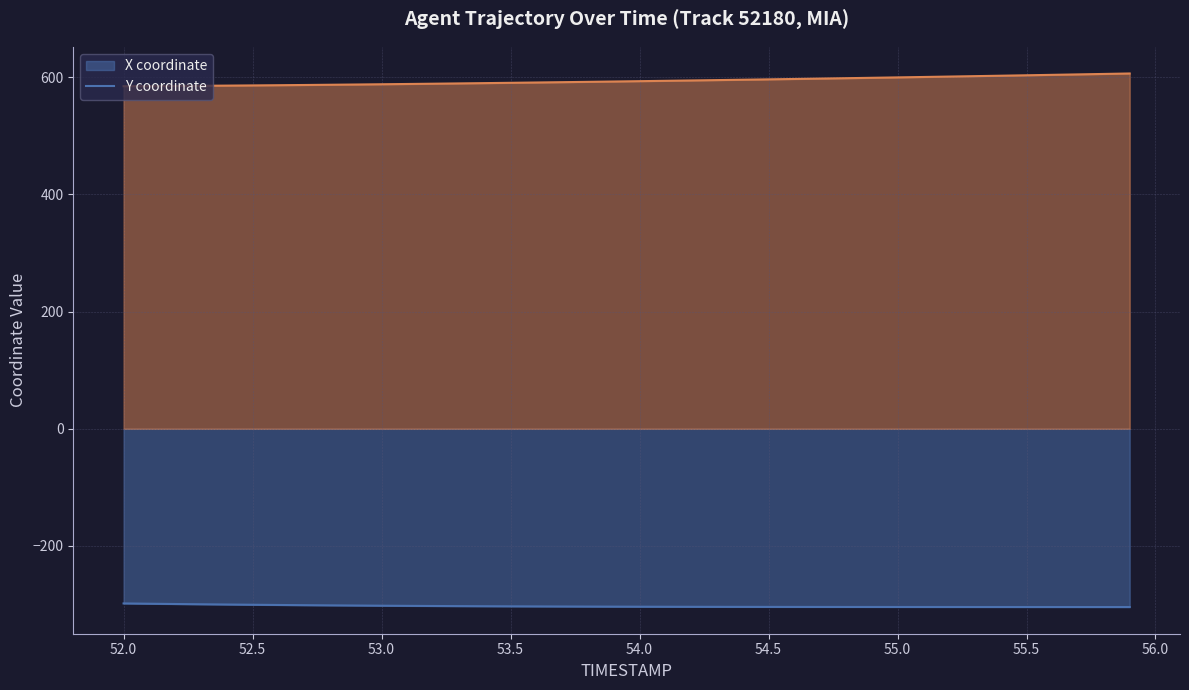

Reading left to right, what are all the values shown in this chart?

X: -298.1	-298.6	-299.0	-299.5	-299.9	-300.3	-300.7	-301.0	-301.4	-301.7	-301.9	-302.2	-302.4	-302.6	-302.8	-303.0	-303.2	-303.3	-303.4	-303.5	-303.6	-303.7	-303.8	-303.9	-303.9	-304.0	-304.0	-304.0	-304.1	-304.1	-304.1	-304.1	-304.1	-304.2	-304.2	-304.2	-304.2	-304.2	-304.2	-304.2
Y: 584.8	585.0	585.3	585.5	585.8	586.2	586.5	586.9	587.3	587.7	588.2	588.6	589.1	589.6	590.1	590.6	591.2	591.7	592.3	592.8	593.4	594.0	594.6	595.2	595.9	596.5	597.2	597.8	598.5	599.2	599.9	600.6	601.3	602.0	602.7	603.5	604.2	605.0	605.8	606.5